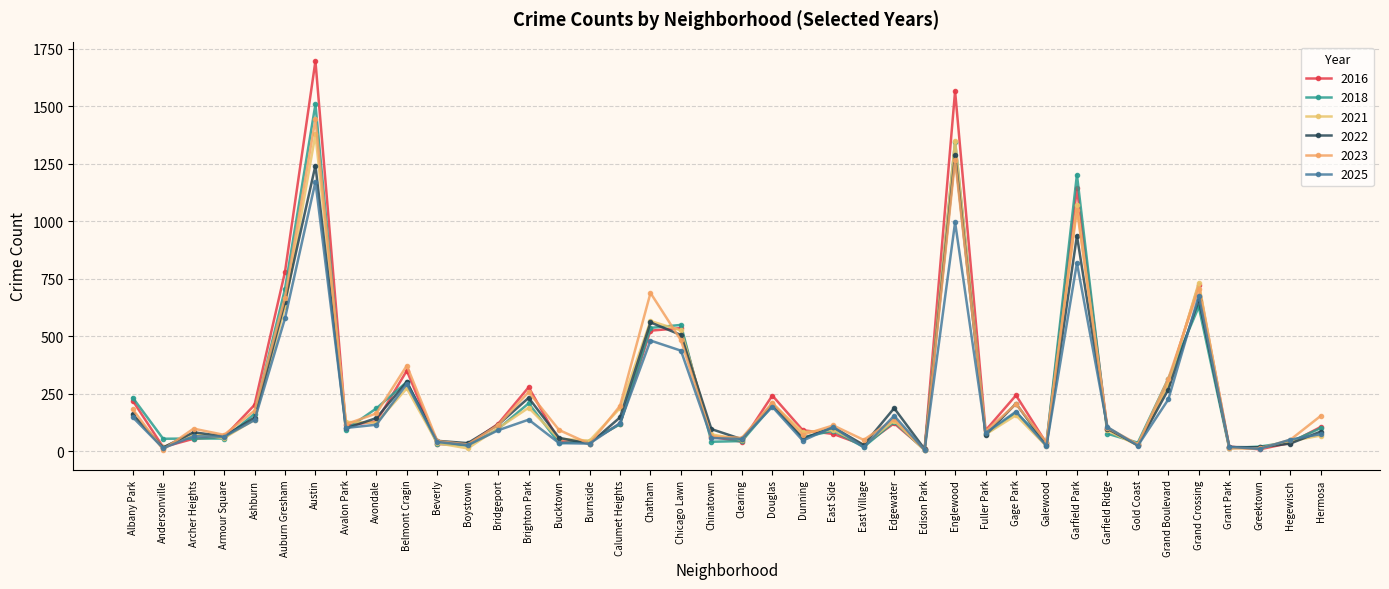

How many interior local peaks does the 2021 series have?

12